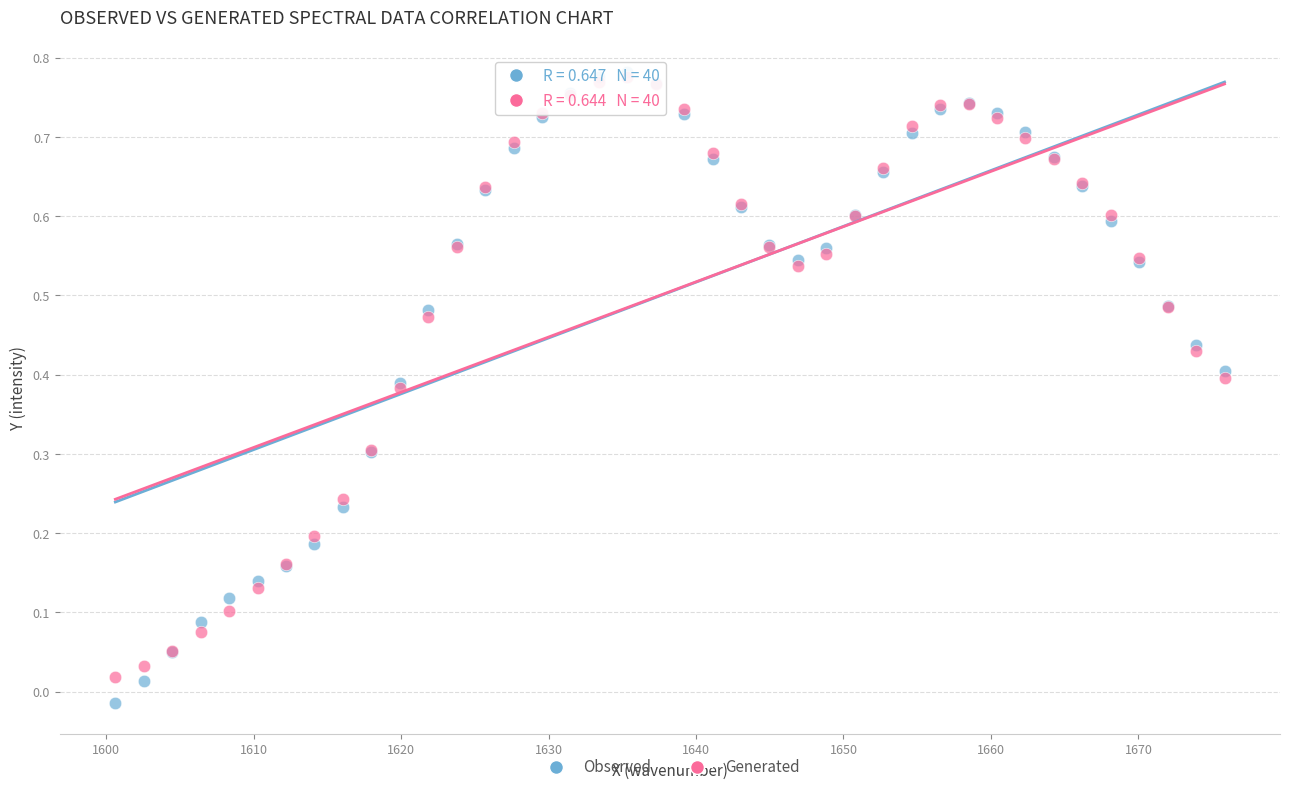

What are all the series names shown in the legend?

Observed, Generated